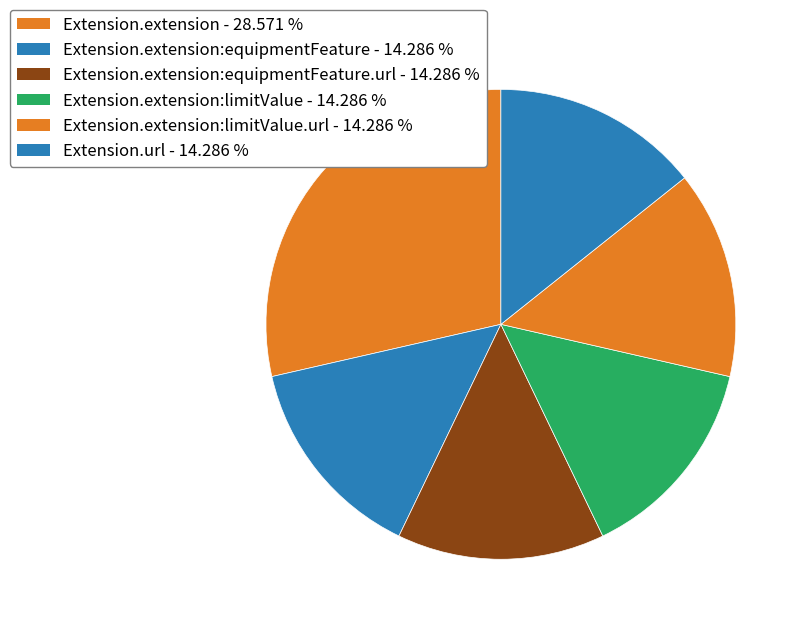

How many segments does this pie chart have?

6